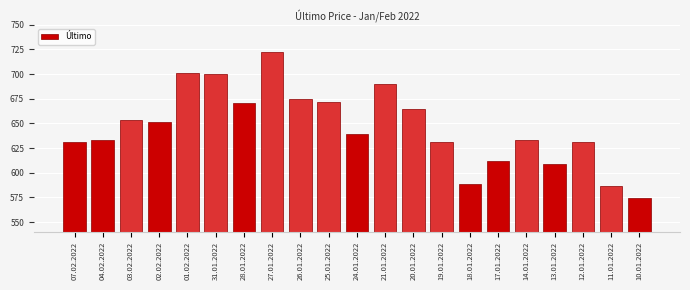

Reading left to right, list all the values displayed in this chart.

631	633	653	651	701	700	671	722	675	672	639	690	665	631	589	612	633	609	631	587	574